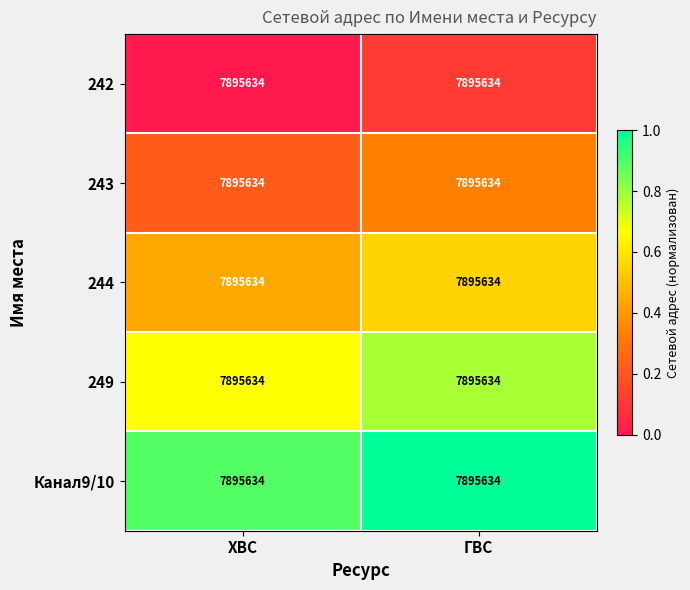

What is the greatest value displayed?

1.0